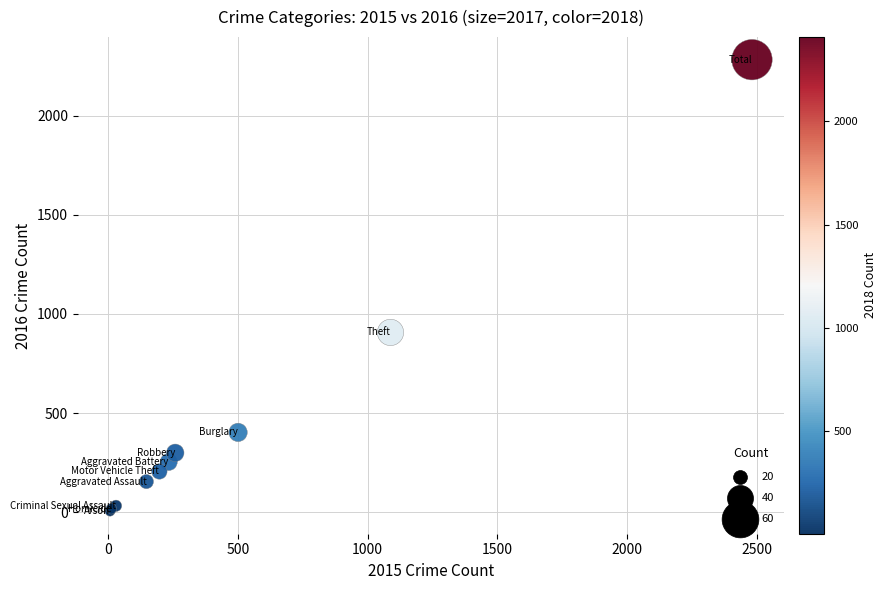

What Y value in the scatter plot is closest to 1144?

907